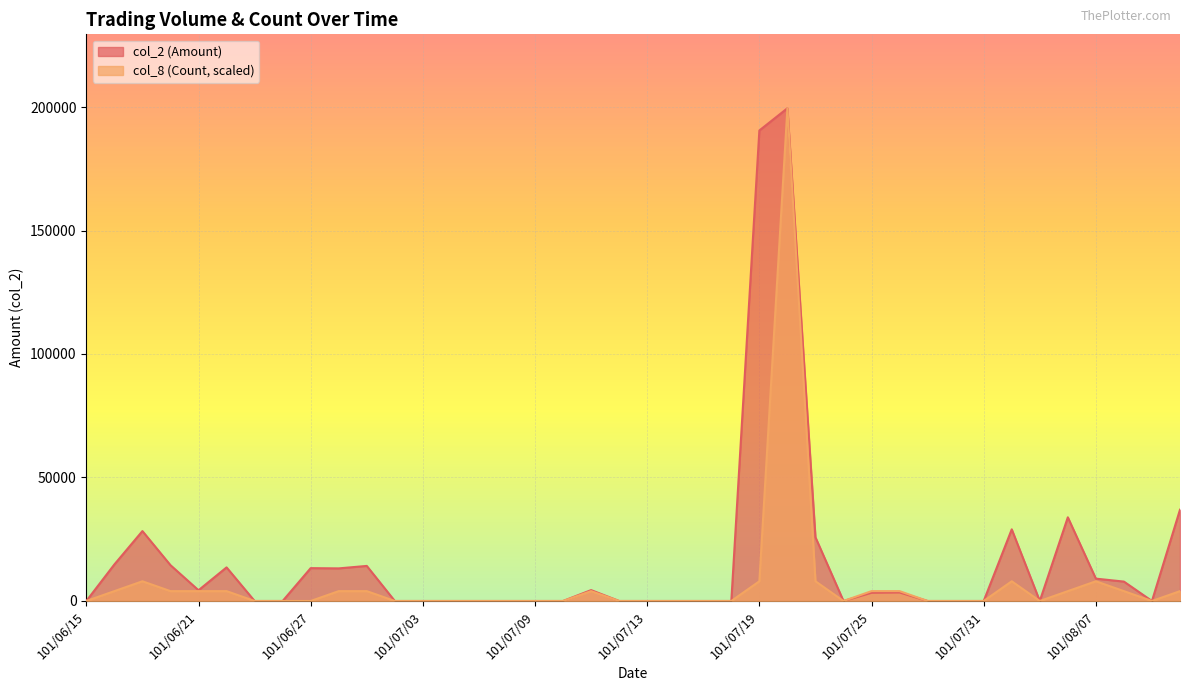

How many lines are shown in the chart?

2